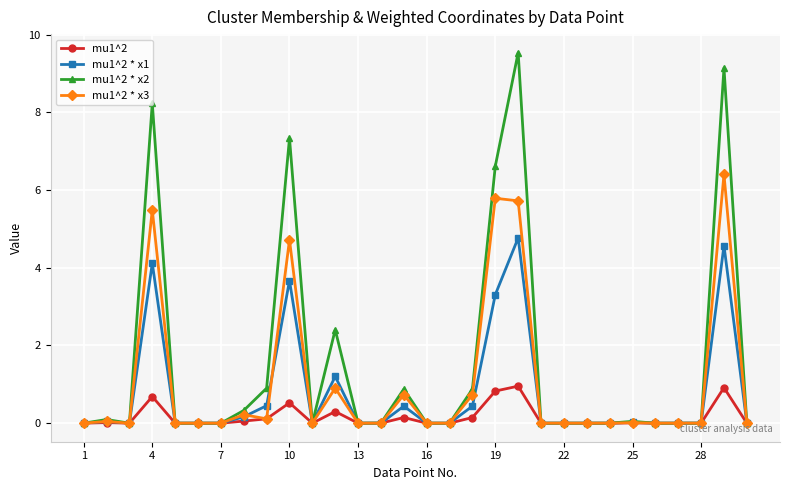

How many lines are shown in the chart?

4